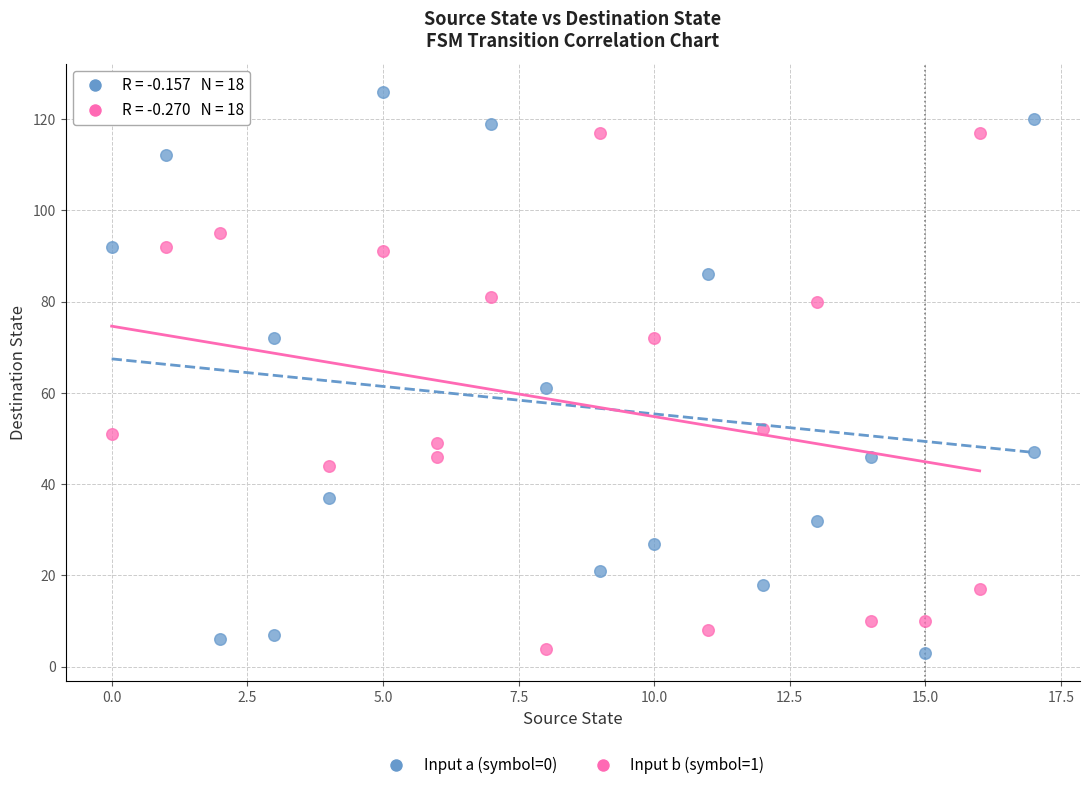

Which series has the widest spread of Y values?

Input a (symbol=0)